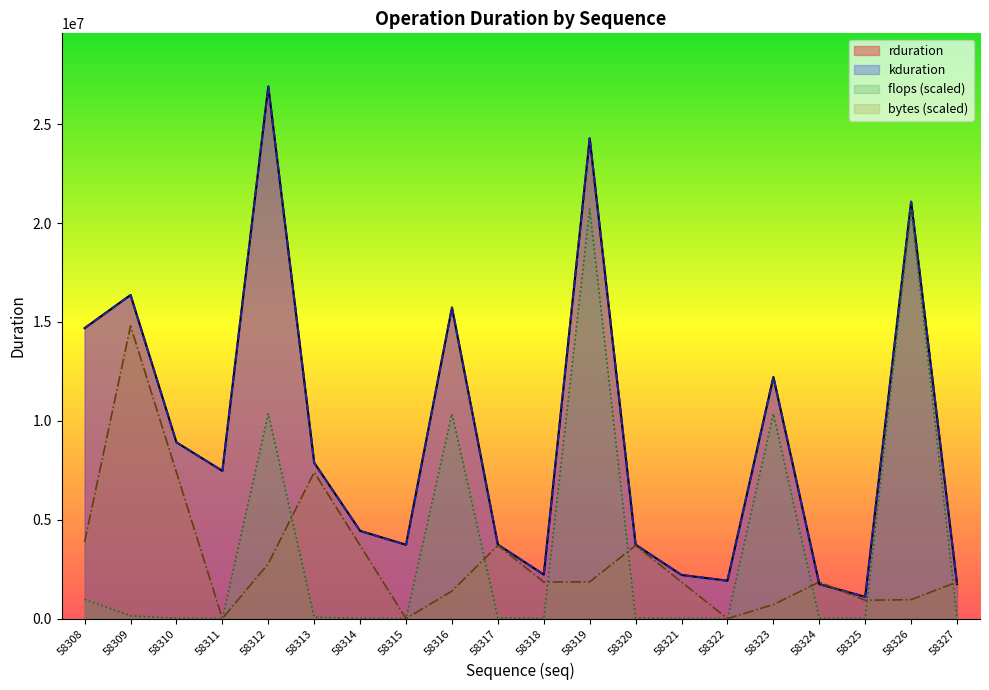

The kduration series shows 15096054 at 58310. True or false?

False